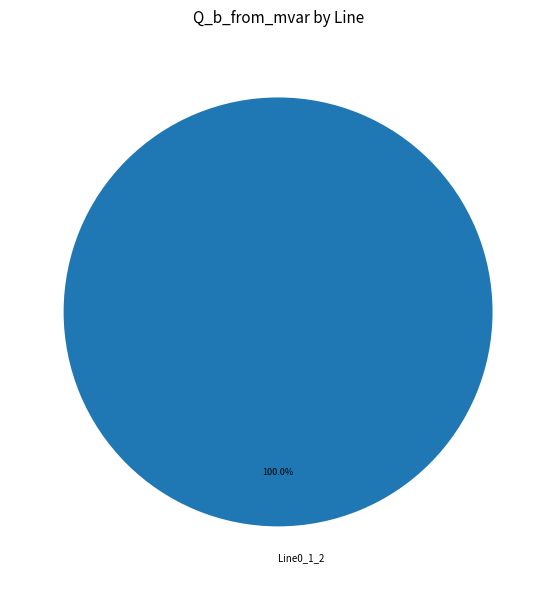

Which category accounts for the majority?

Line0_1_2